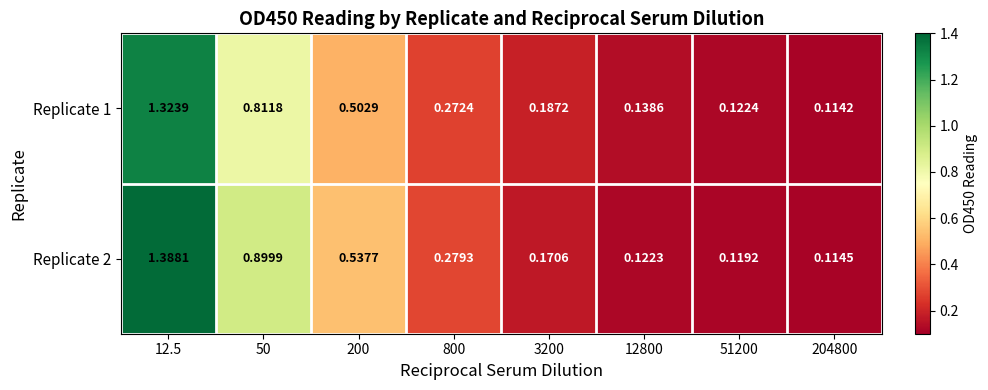

Is the value of Replicate 1 at 800 greater than the value of Replicate 2 at 3200?

Yes